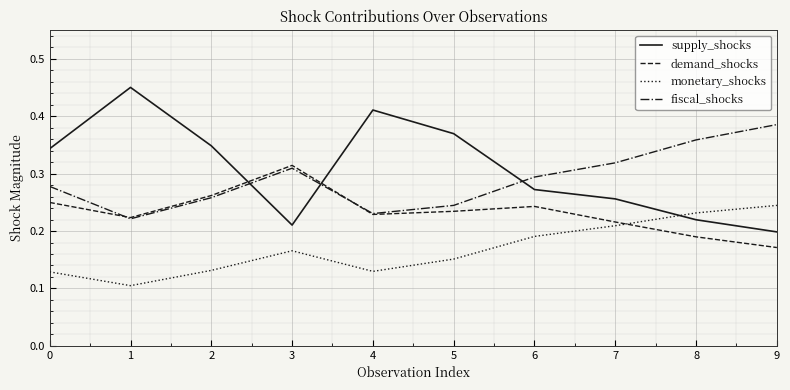

Which label corresponds to the smallest value in the chart?

1